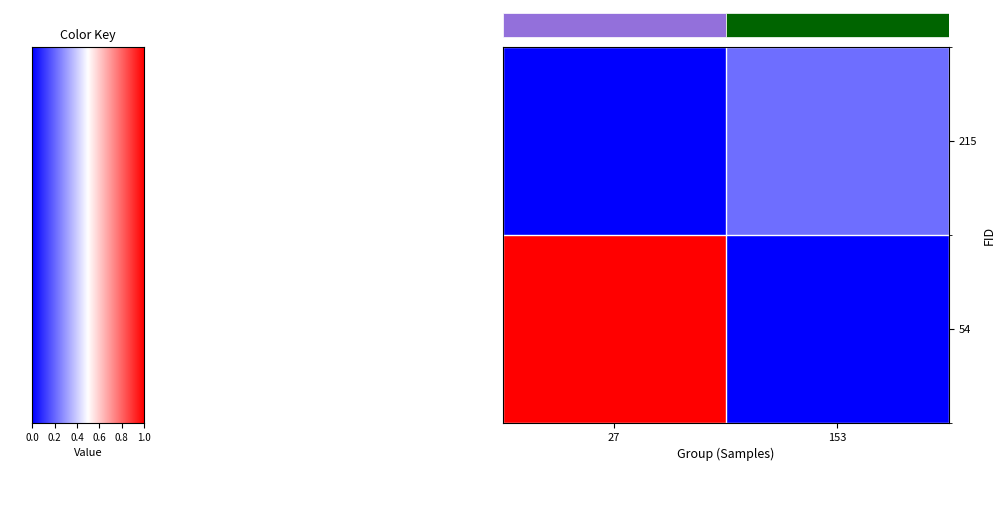

Reading right to left, list all the values displayed in this chart.

row_0: 0.2	0.0
row_1: 0.0	1.0